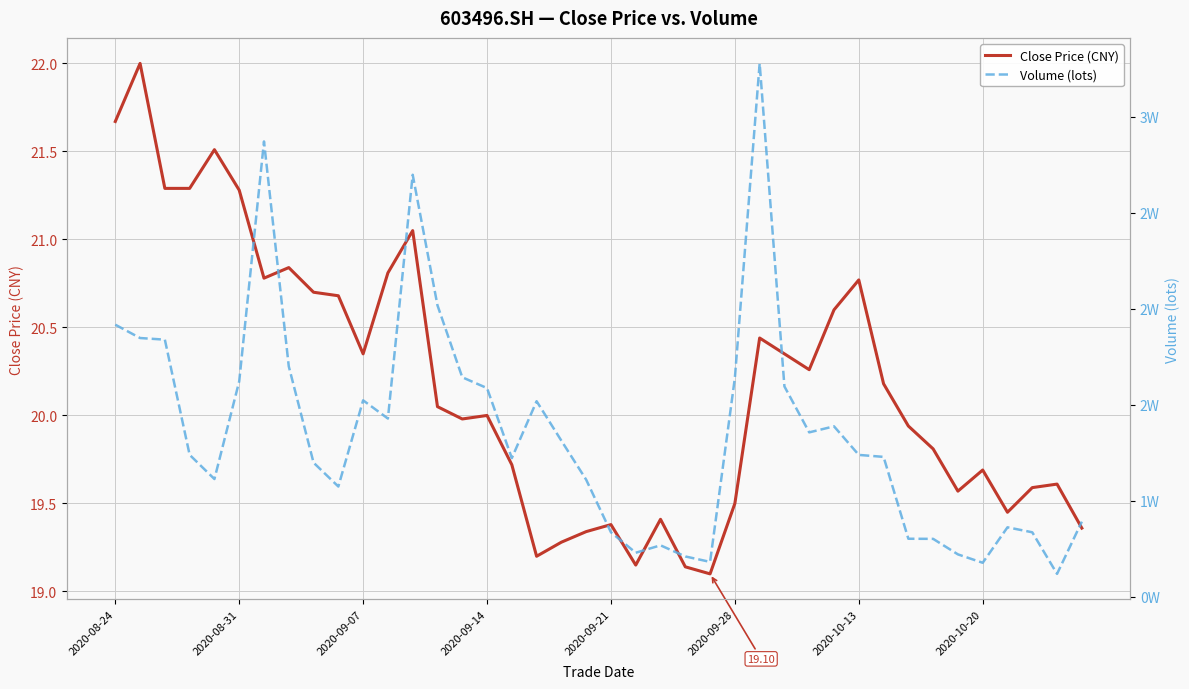

At which category is the sum across all series the highest?

26